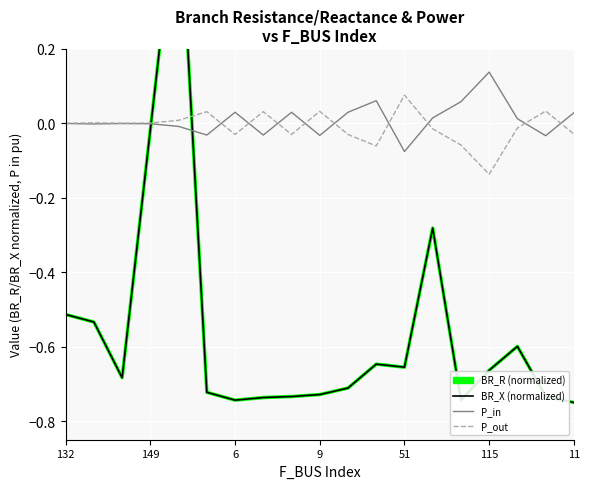

True or false: P_in and BR_X (normalized) intersect in this chart.

True